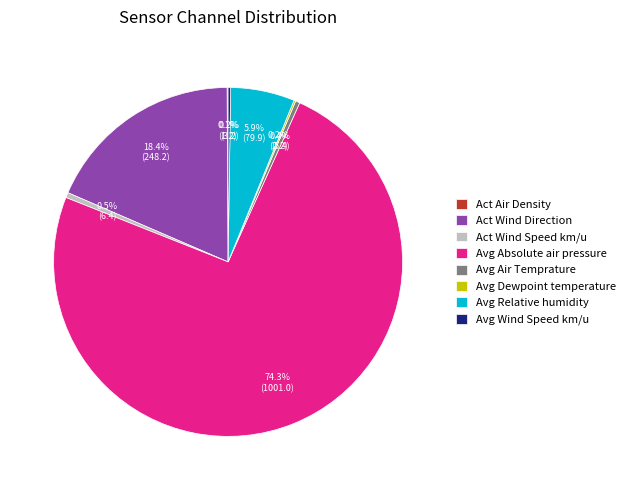

Which slice represents more than half of the pie?

Avg Absolute air pressure